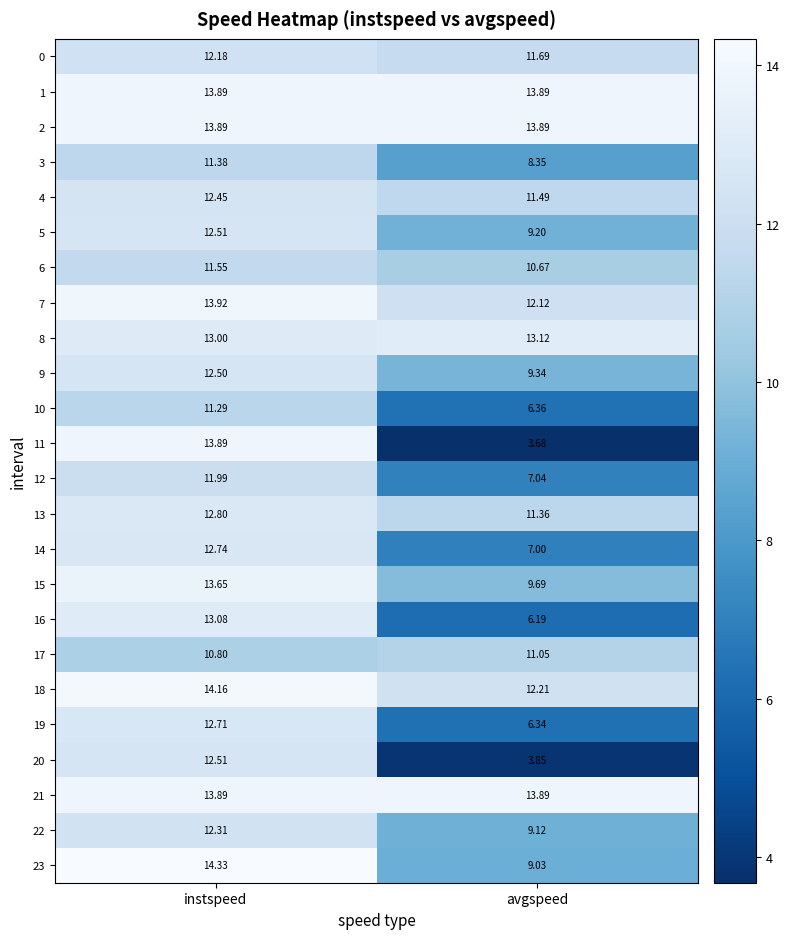

Where is 0 nearest to the value 11?

avgspeed